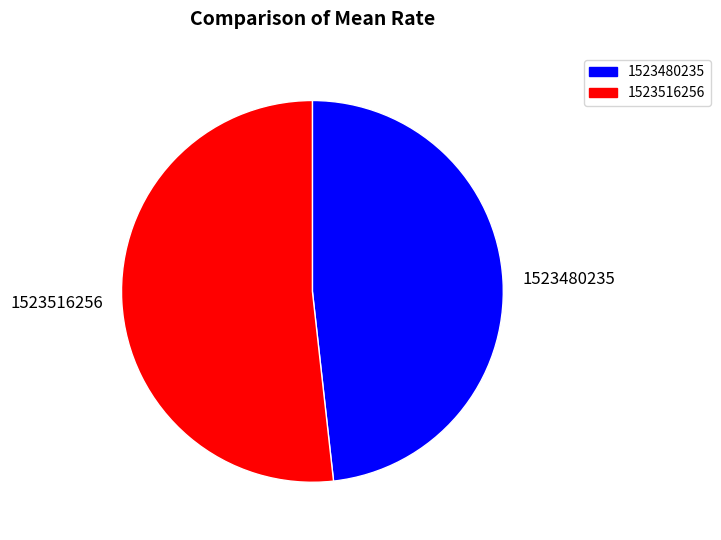

The 1523480235 slice represents 48% of the pie. True or false?

True